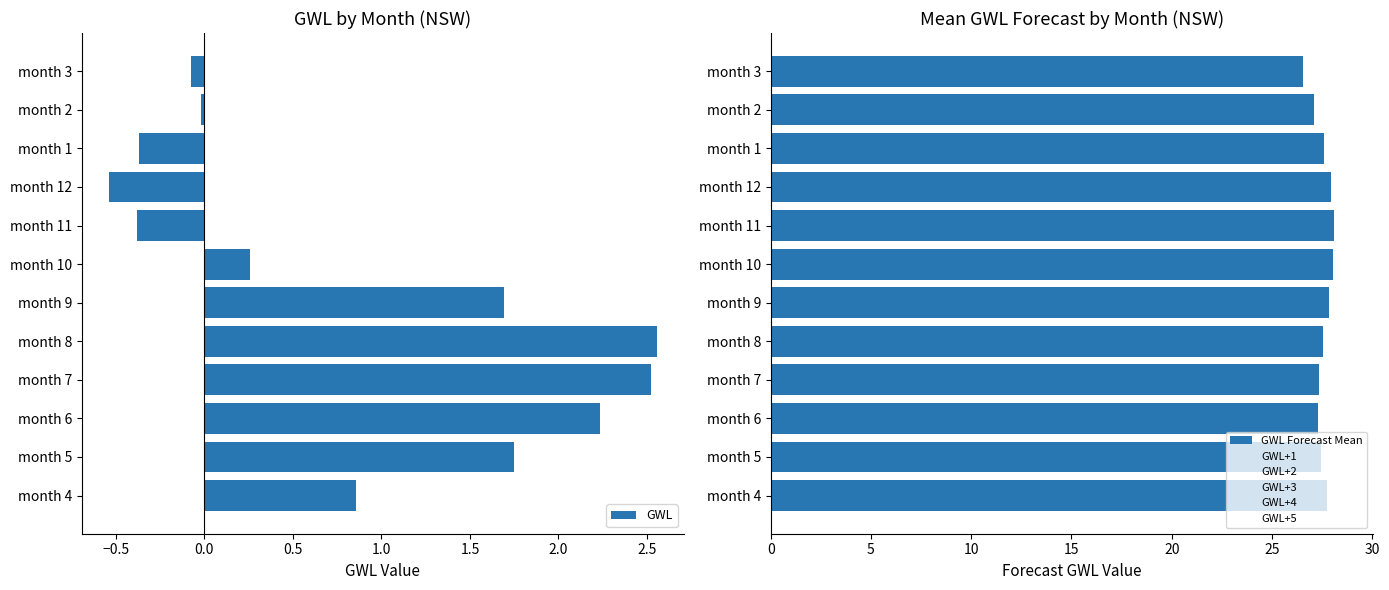

What is the minimum value shown in the chart?

-0.5